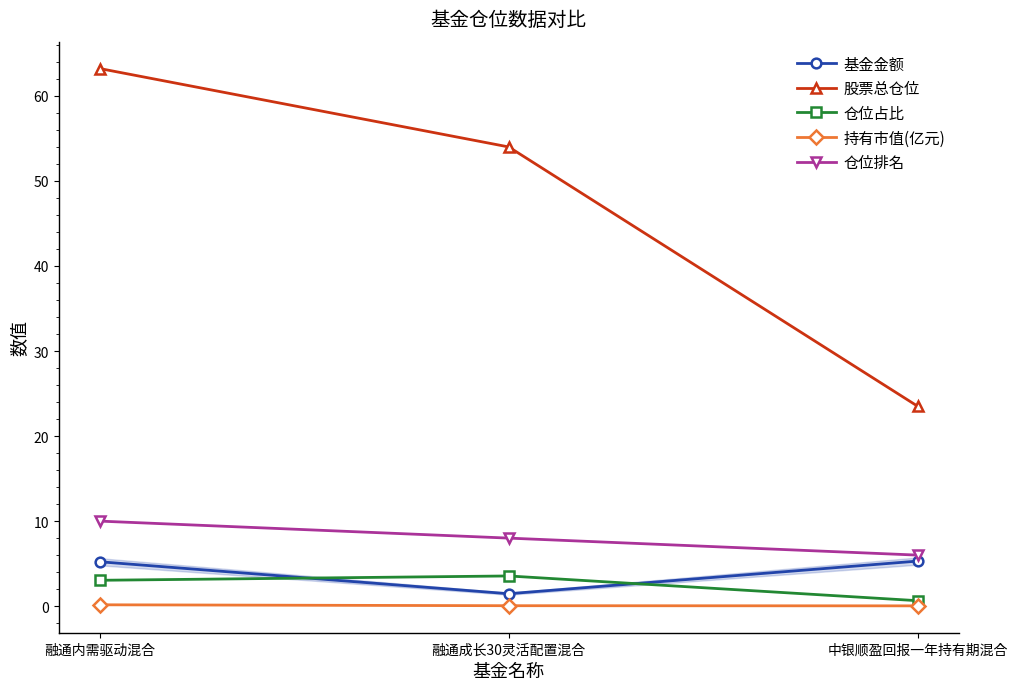

What is the spread (max minus min) of values at 中银顺盈回报一年持有期混合?

23.5